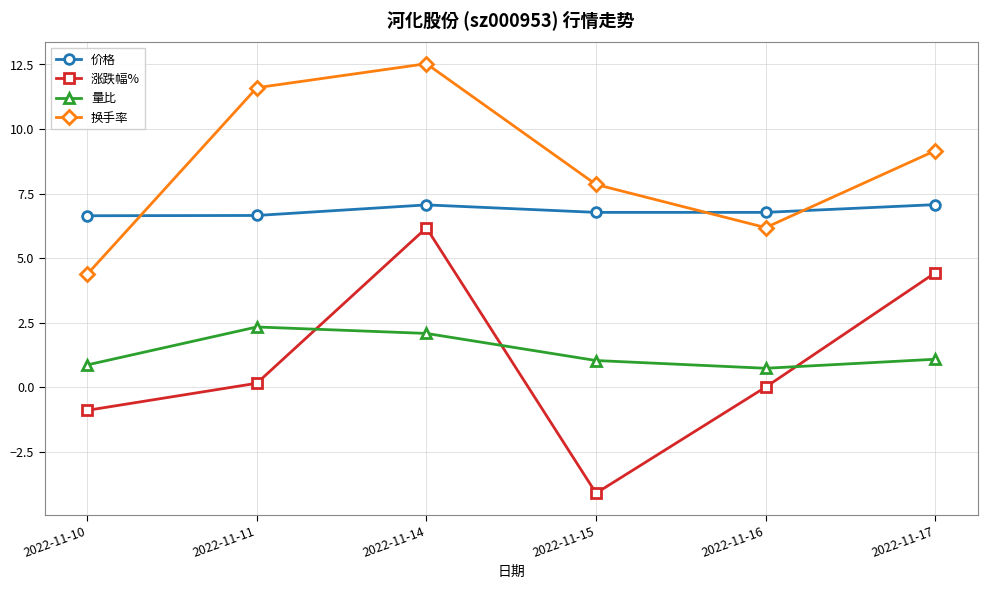

At which category does 涨跌幅% reach its first local valley?

2022-11-15